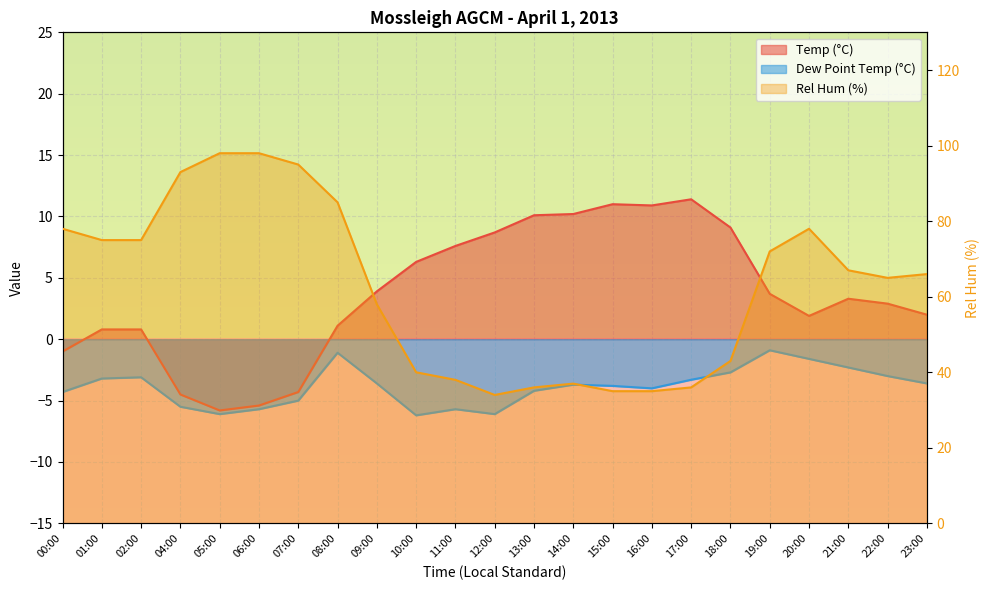

How many interior local valleys does the Rel Hum (%) series have?

2